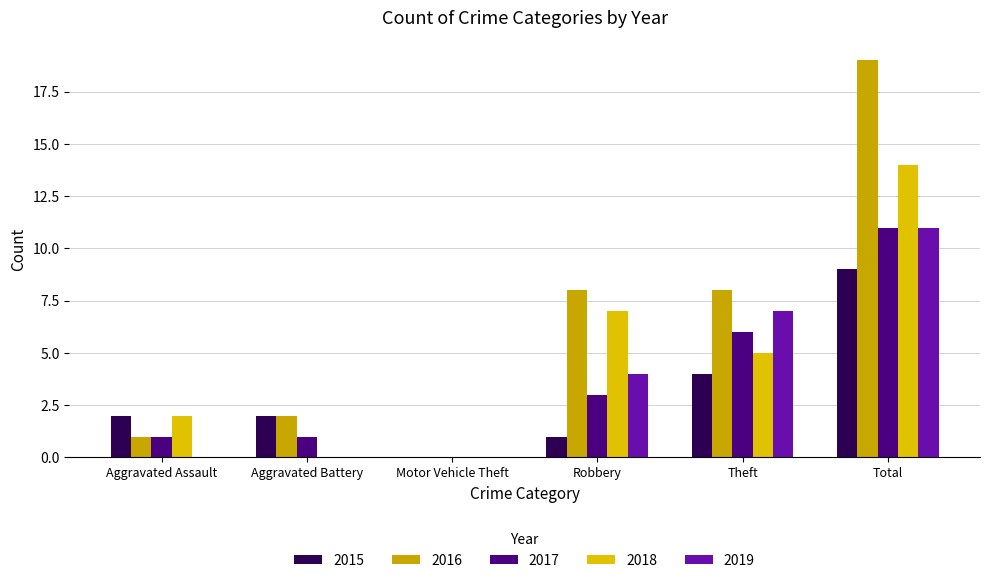

At which category is the sum across all series the highest?

Total